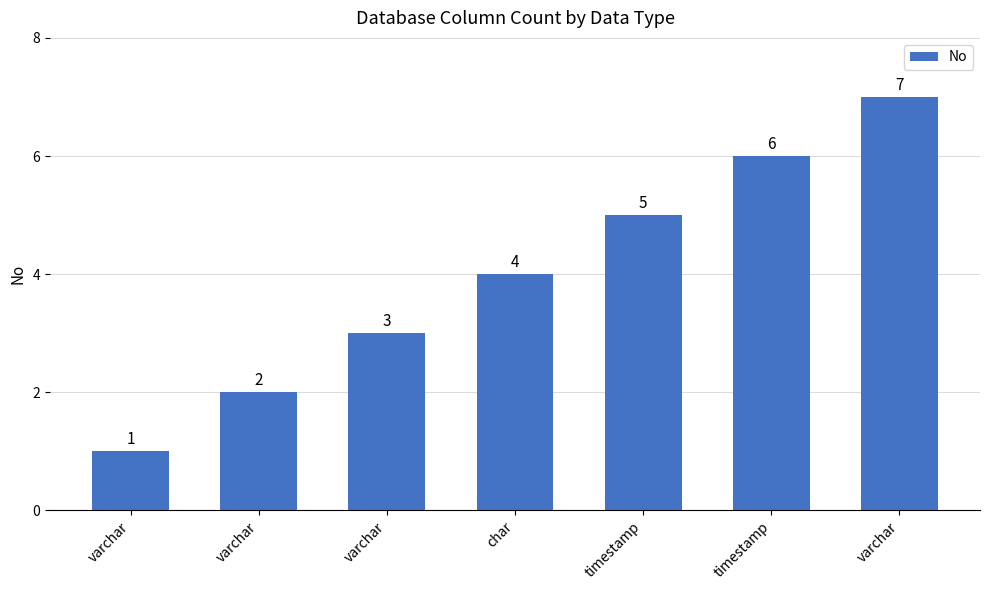

How many values are below 4?

3